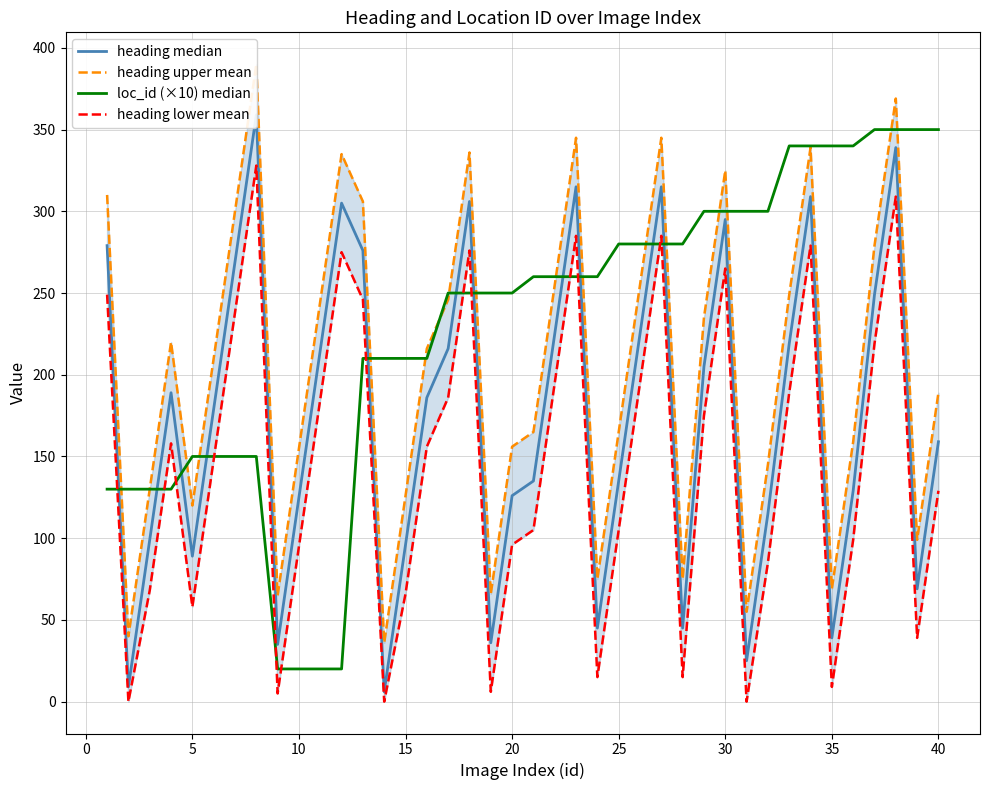

How many series are shown in this chart?

4